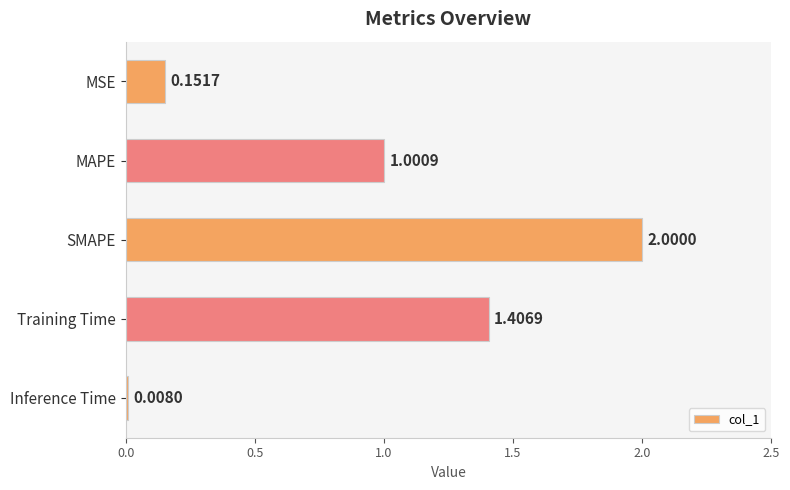

At which category does the chart reach its peak across all series?

SMAPE